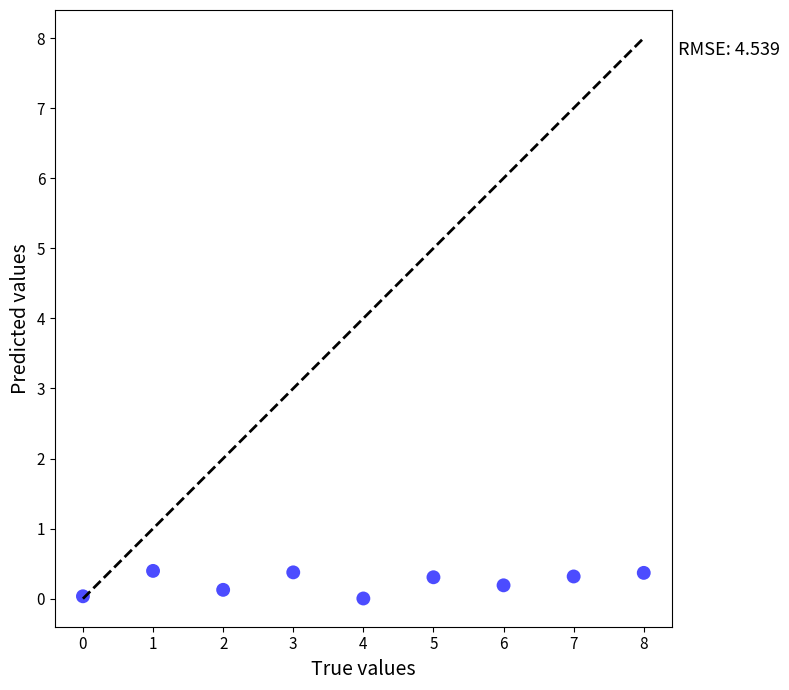

What is the range of Y values (max minus min)?

0.4